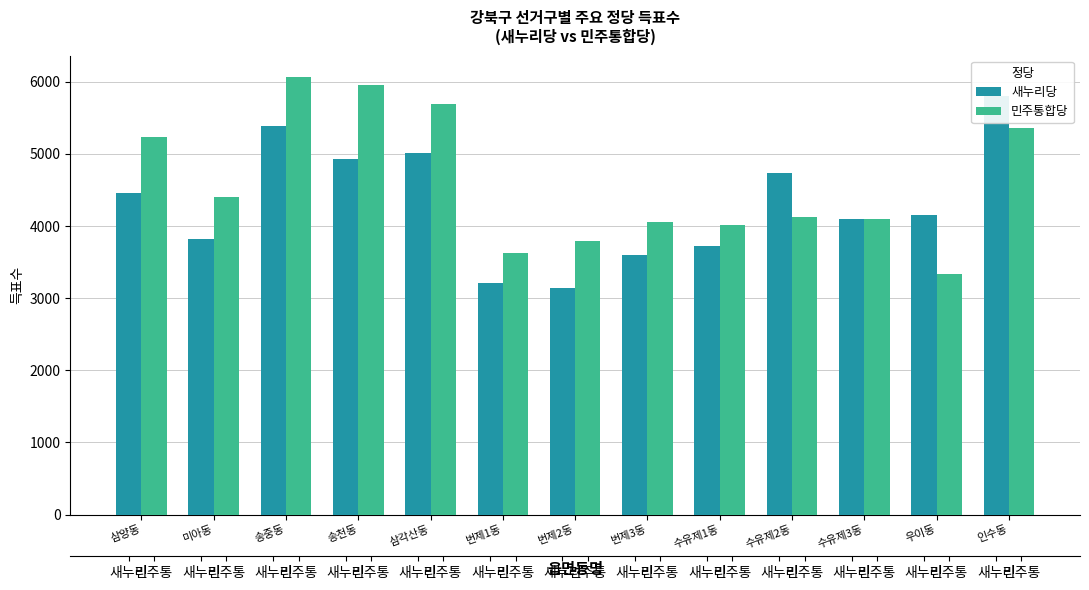

What is the difference between the second highest and second lowest values in the 새누리당 series?

2182